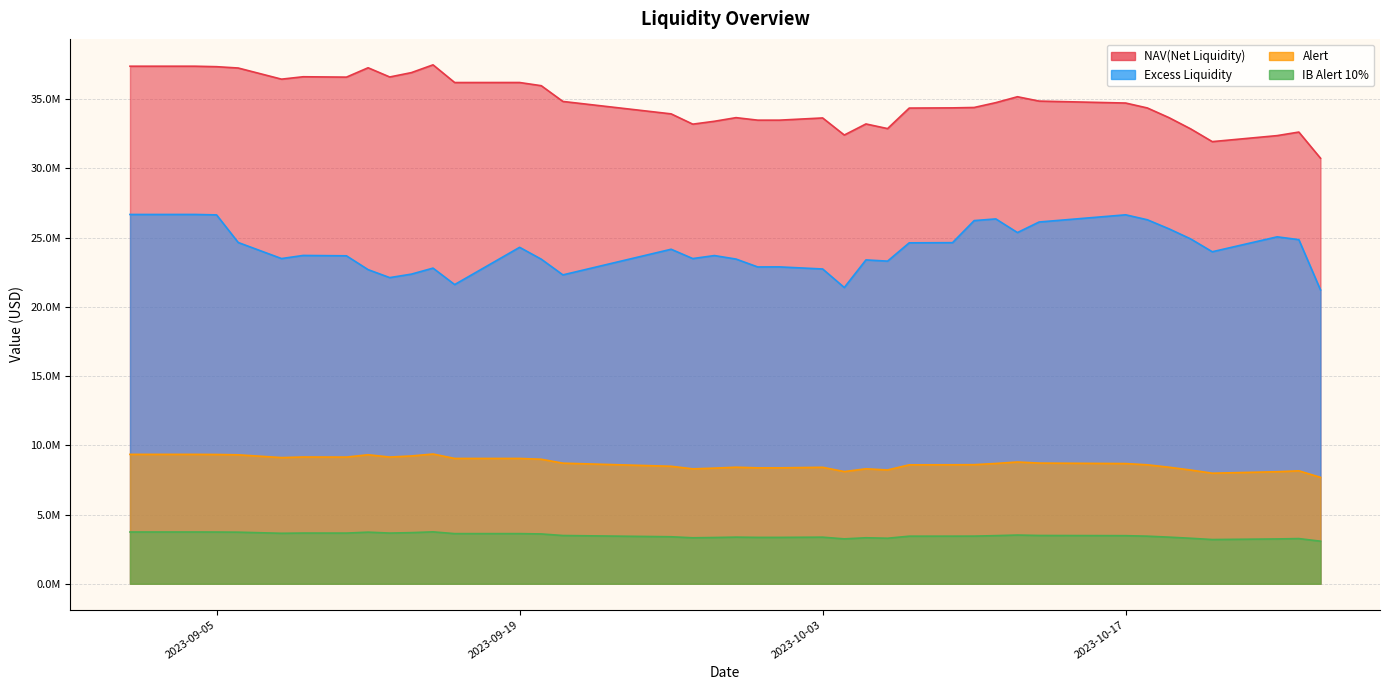

Which has a higher value, 2023-09-27 or 2023-10-21?

2023-09-27